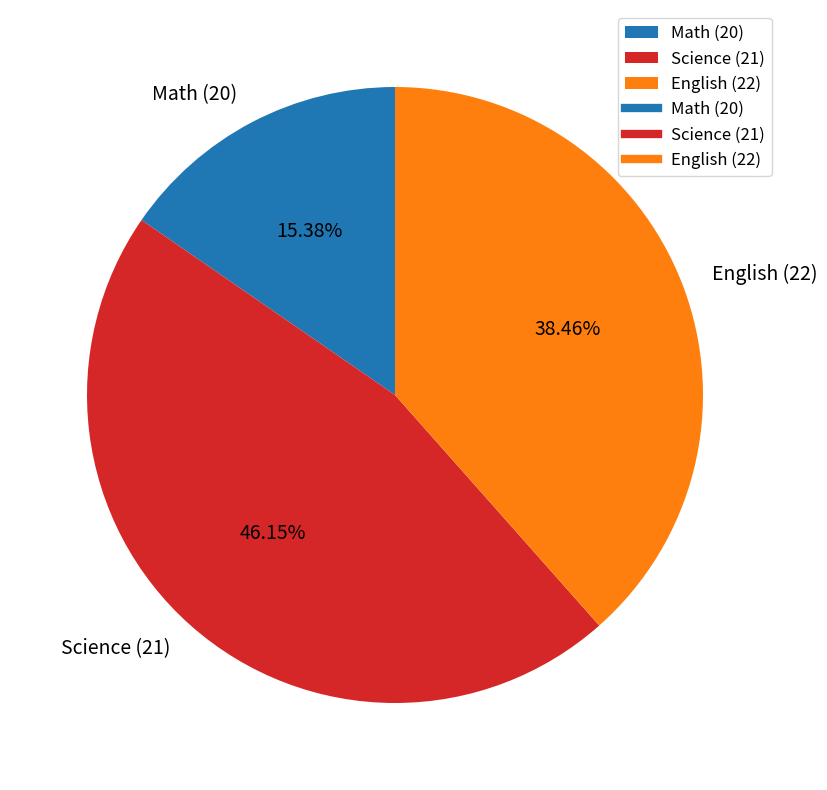

What is the ratio of the value at Math (20) to the value at Science (21)?

0.3